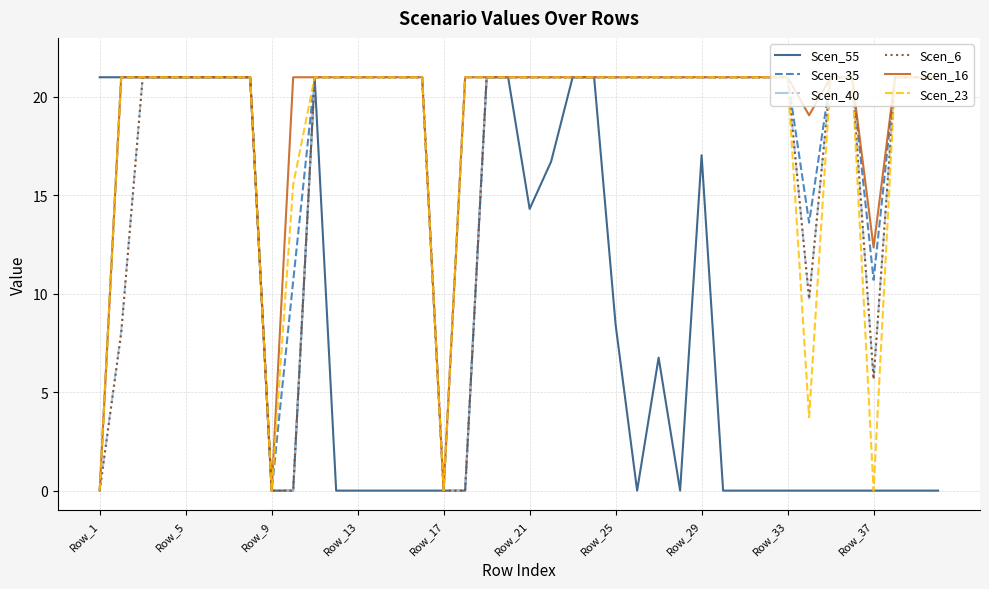

What is the greatest value displayed?

21.0